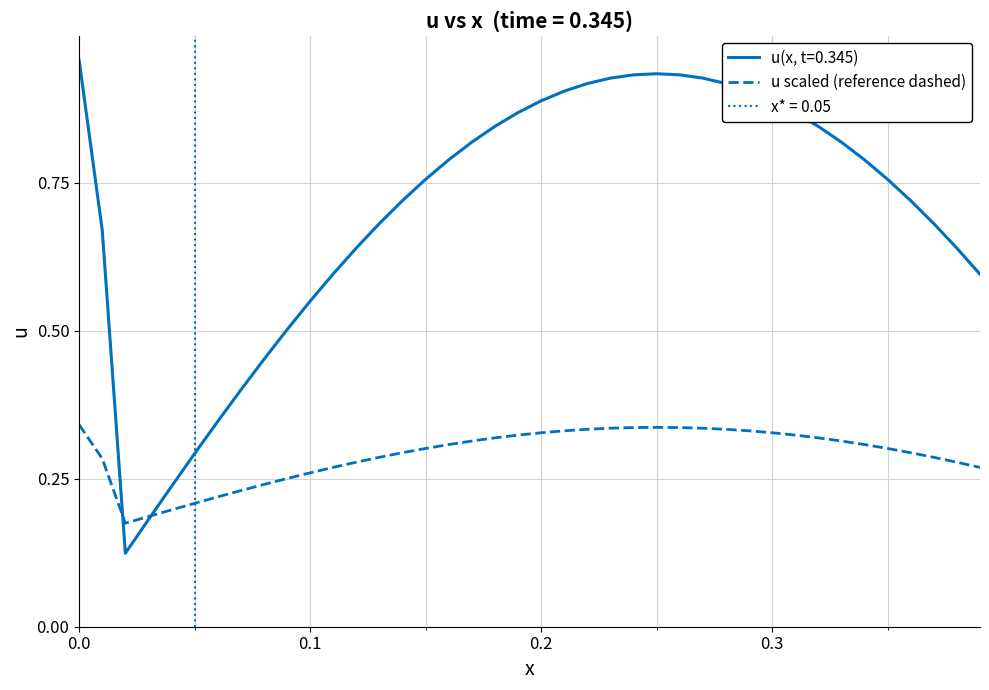

Is it true that the value at 15 is 0.2?

False